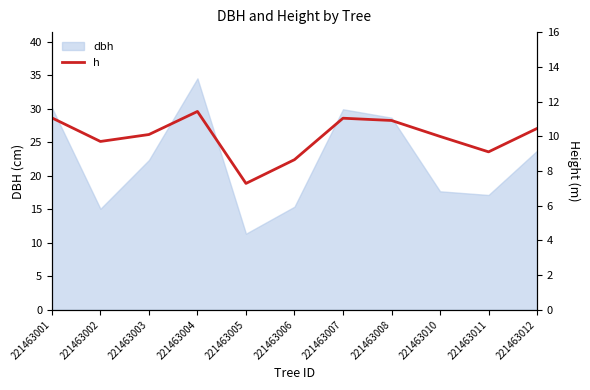

Which category has the highest value in the dbh series?

221463004